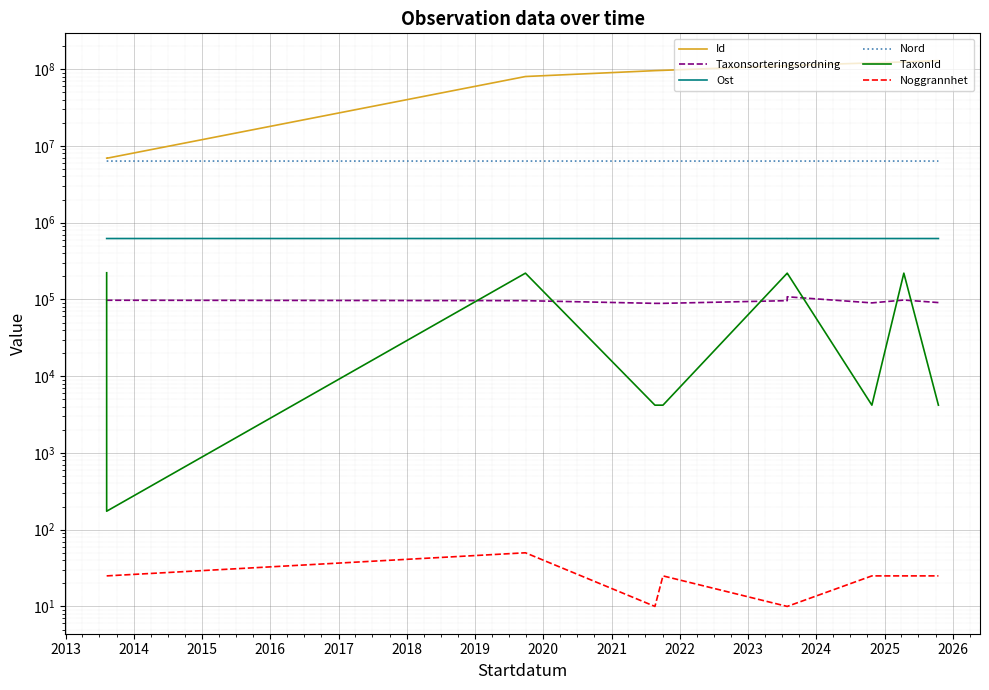

What is the minimum value shown in the chart?

10